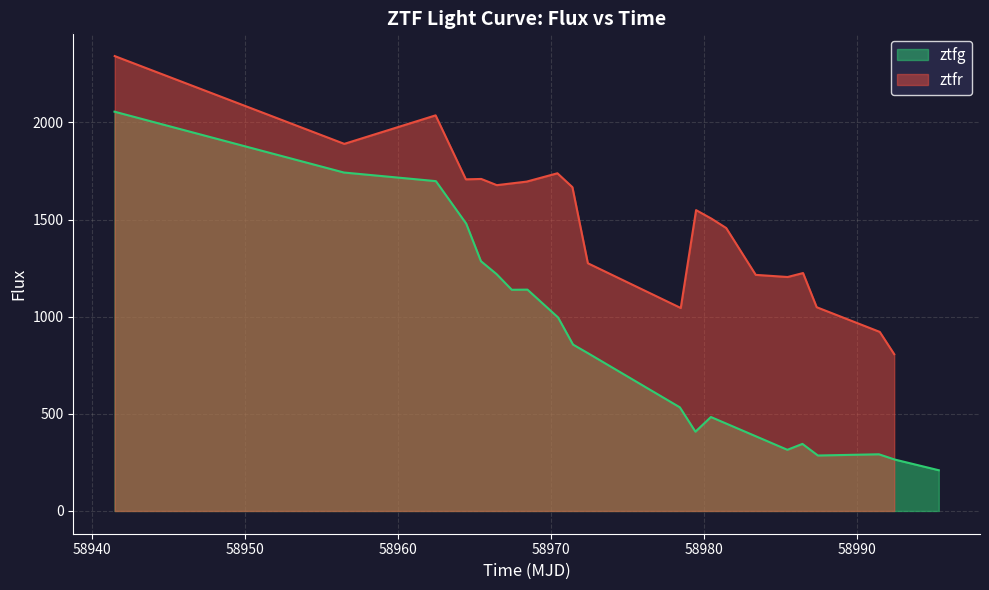

How many values in the ztfr series exceed 1548?

10